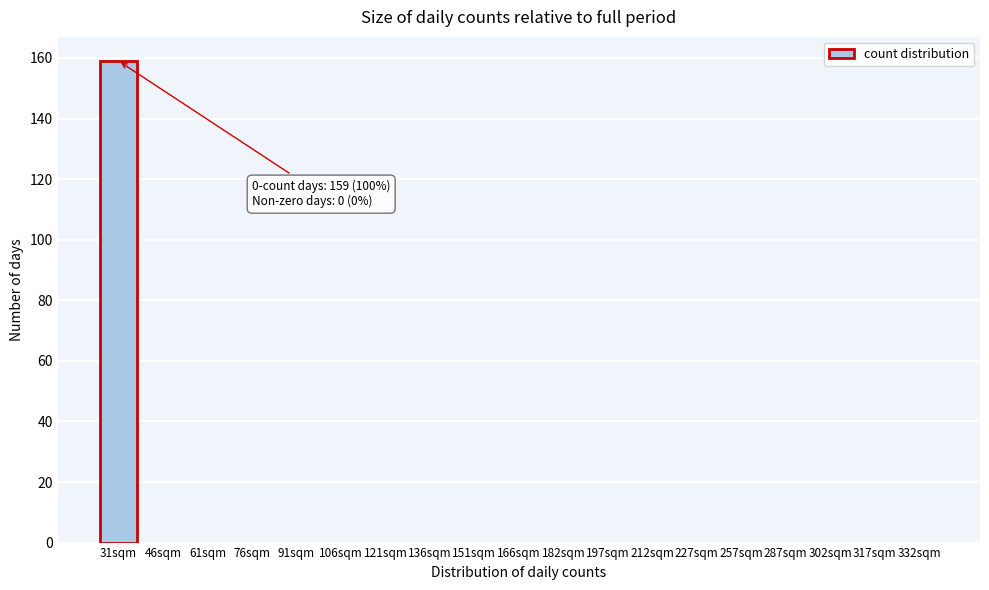

Reading right to left, what are all the values shown in this chart?

332sqm=0	317sqm=0	302sqm=0	287sqm=0	257sqm=0	227sqm=0	212sqm=0	197sqm=0	182sqm=0	166sqm=0	151sqm=0	136sqm=0	121sqm=0	106sqm=0	91sqm=0	76sqm=0	61sqm=0	46sqm=0	31sqm=159